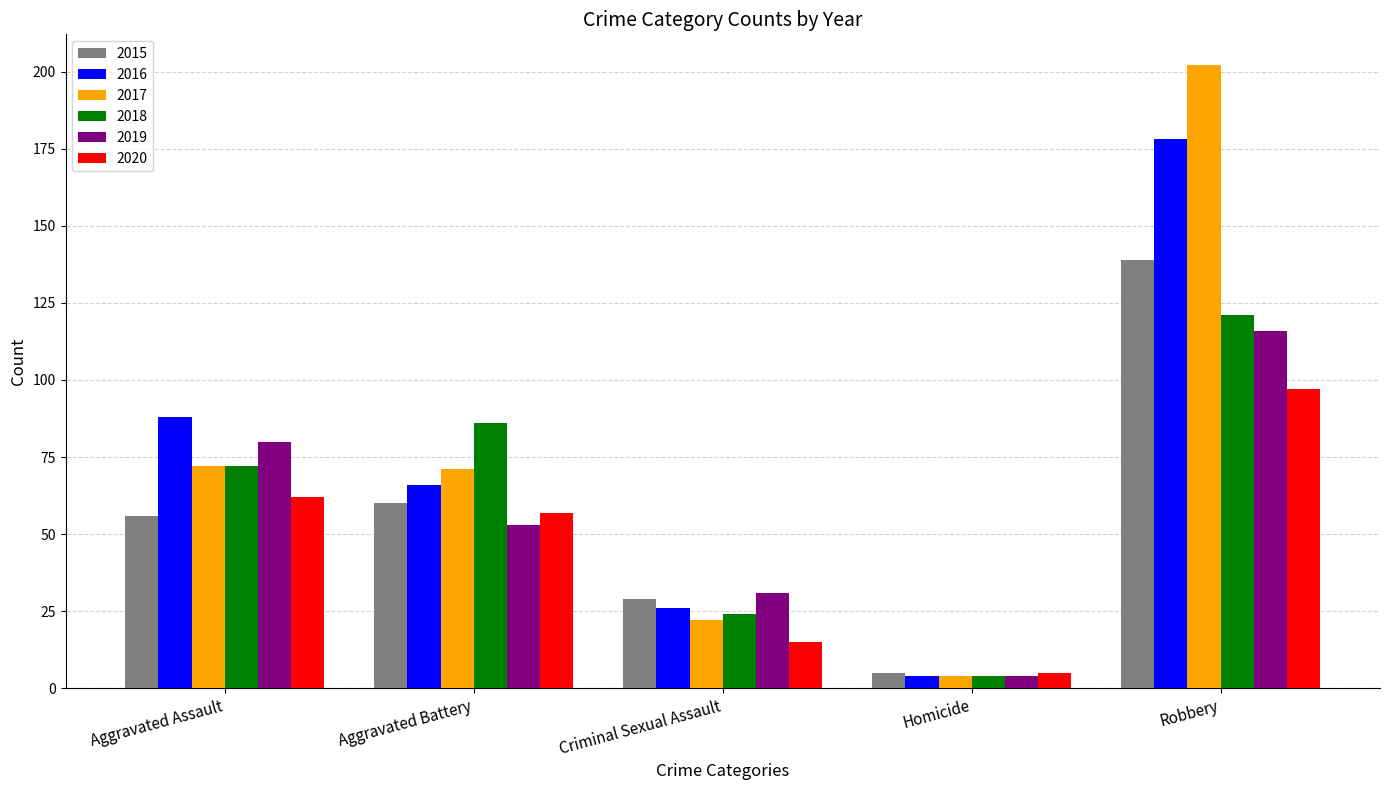

Which category has the lowest value in the 2019 series?

Homicide